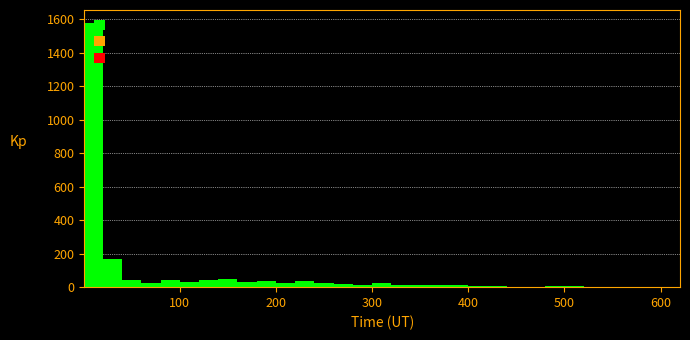

Read against the x-axis, roughly where is the centre of the tallest bar?

10